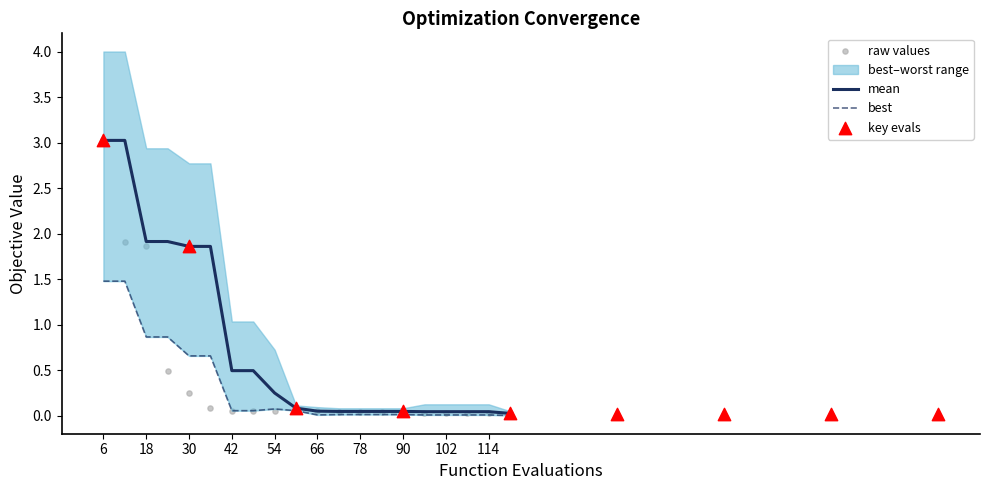

At how many categories does at least one series exceed 2?

2